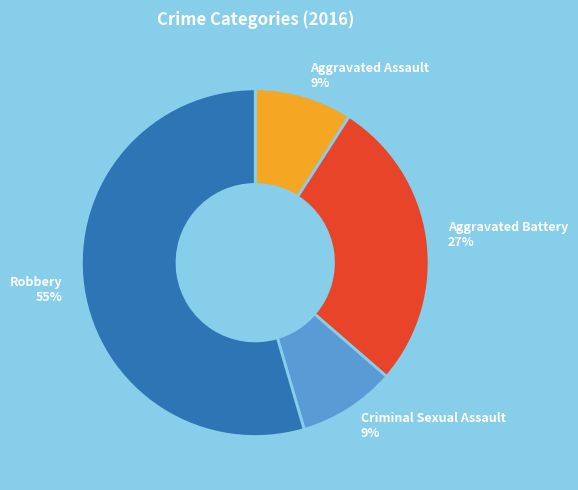

To the nearest percent, what percentage of the pie is Aggravated Battery?

27%